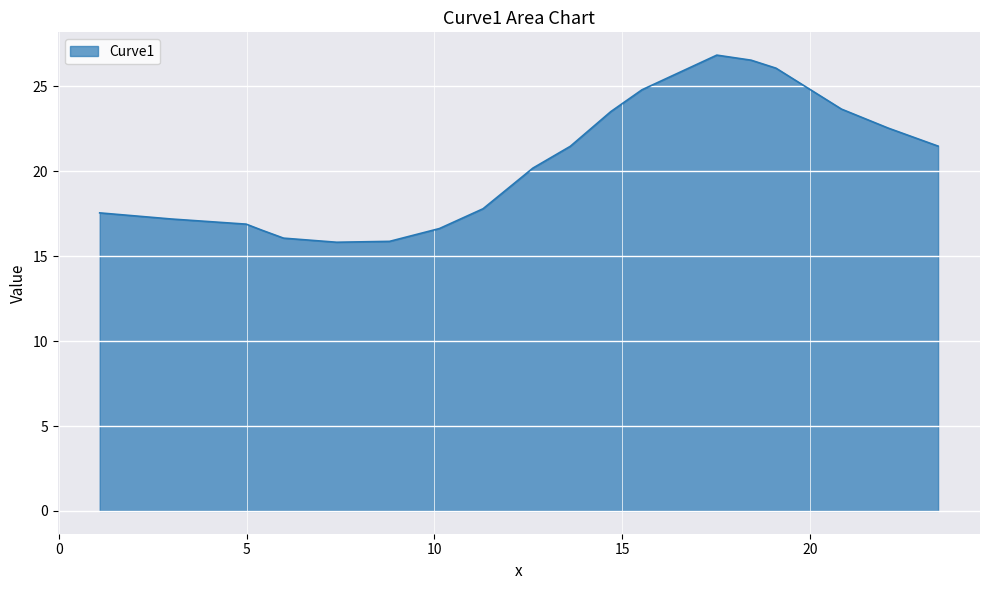

How many lines are shown in the chart?

1